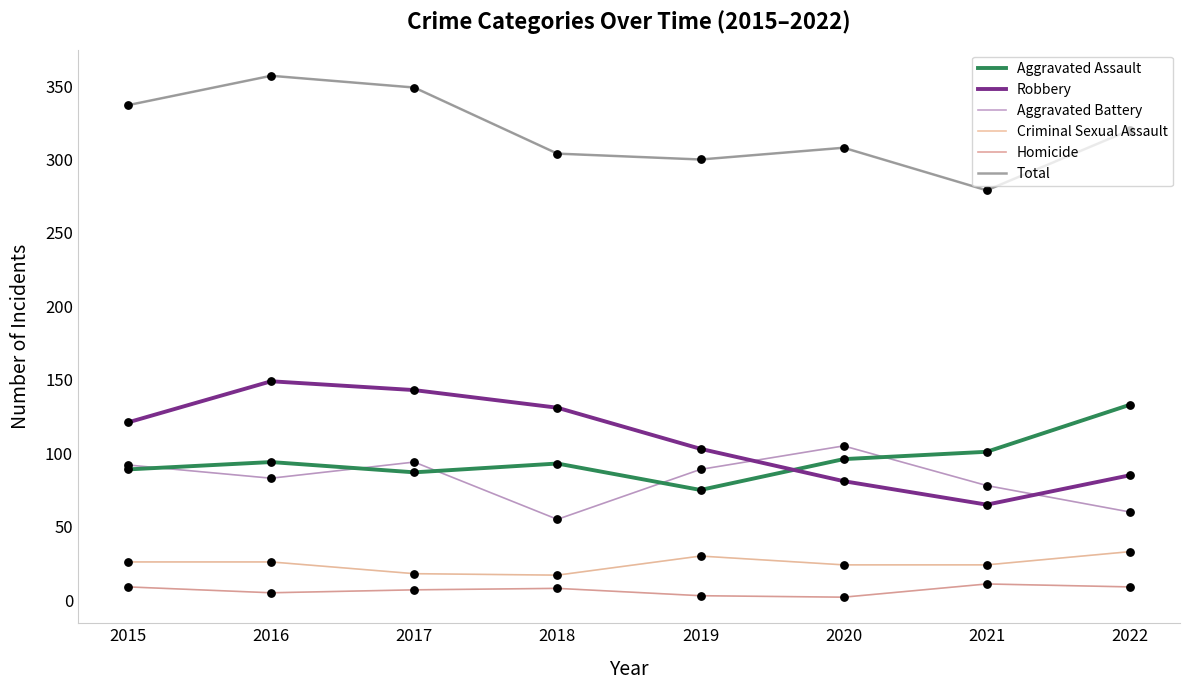

Does the chart have visible grid lines?

No